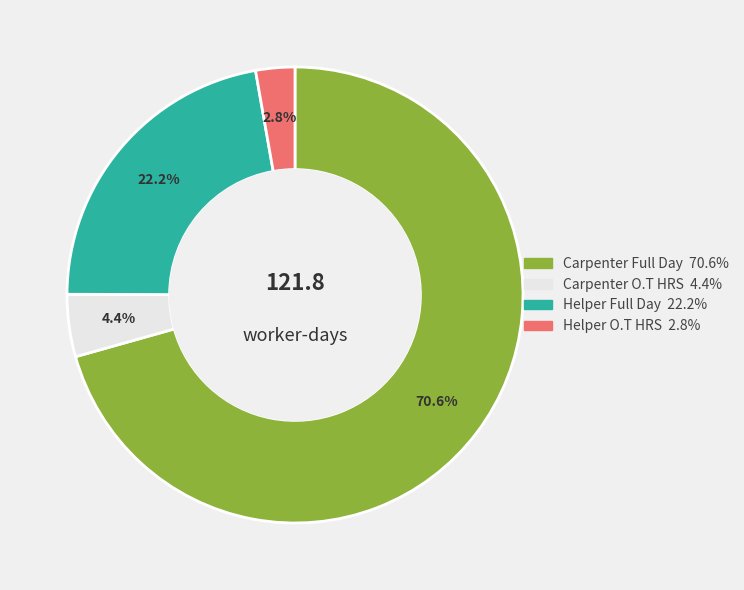

Count the number of slices in the pie.

4